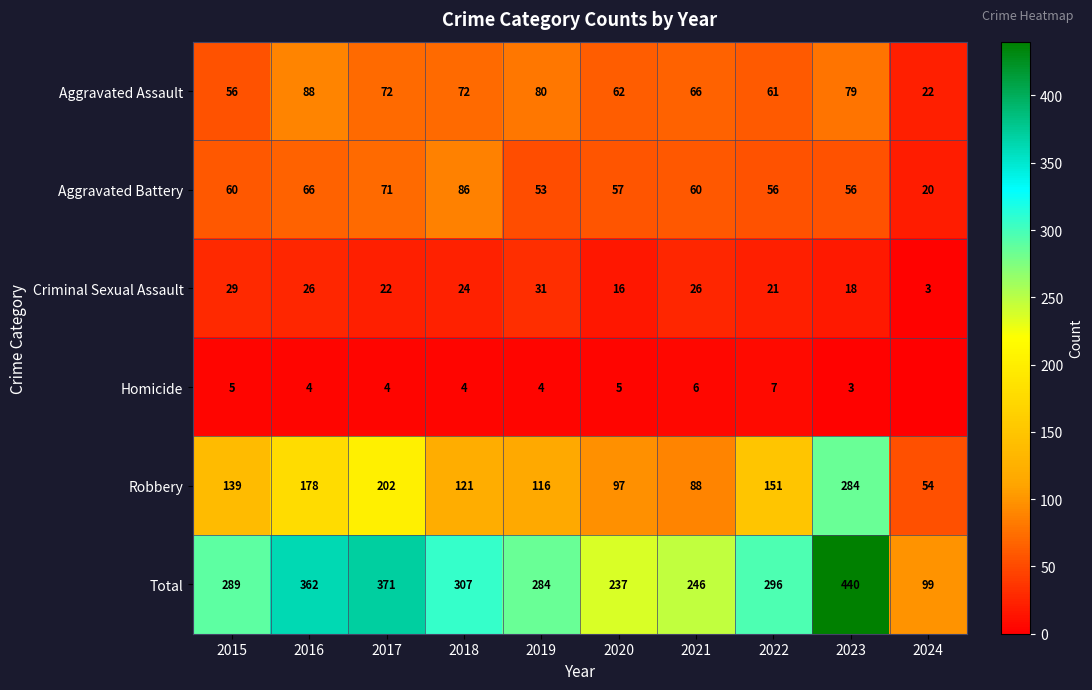

At which label is Aggravated Battery closest to 53?

2019